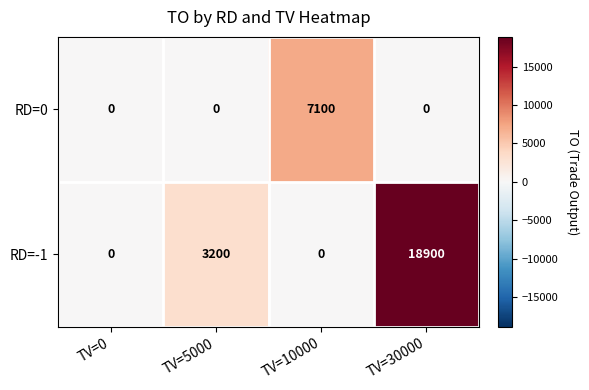

Count the RD=-1 values in the range 0 to 18900.

4